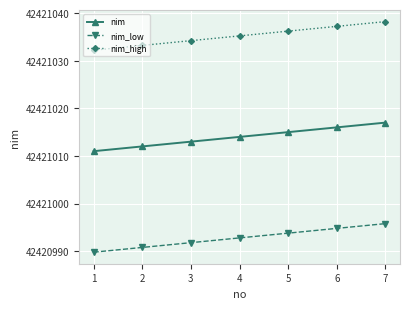

At how many categories does at least one series exceed 42421027?

7